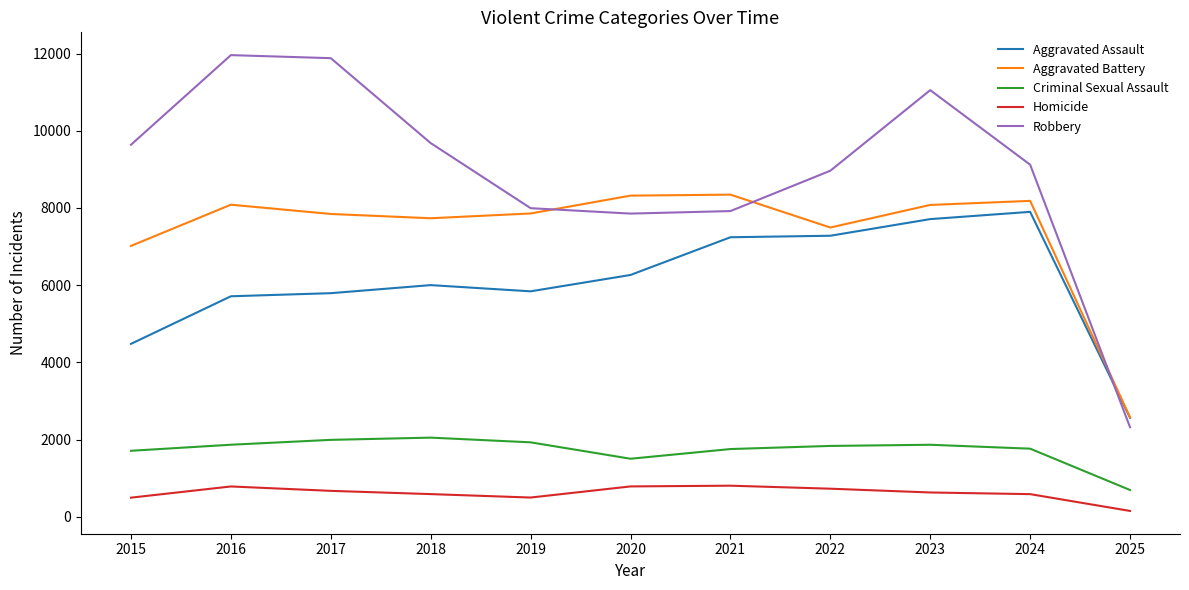

What is the total value across all series at 2017?

28184